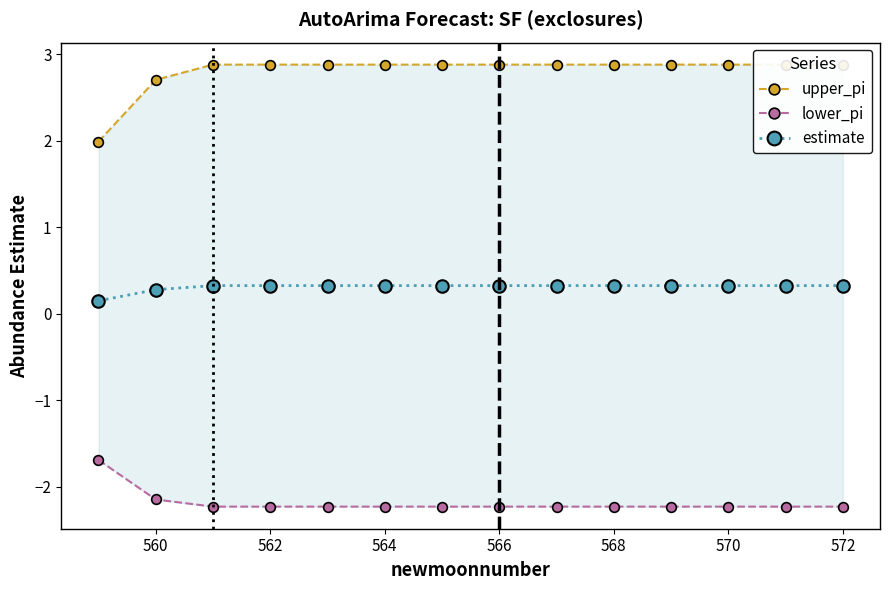

How many estimate values are between 0 and 1?

14